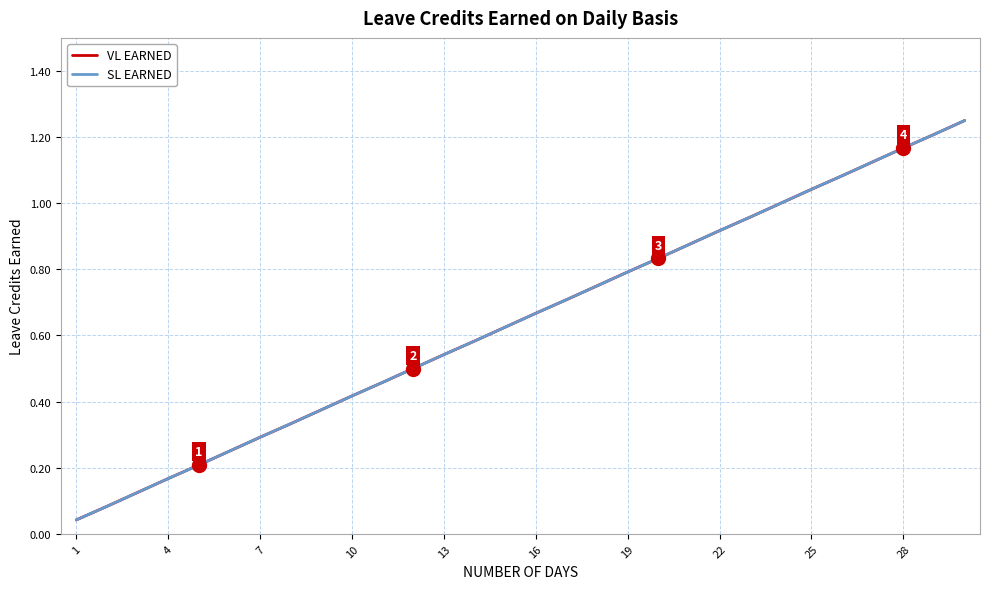

True or false: SL EARNED has more than 0 points higher than both neighbors.

False